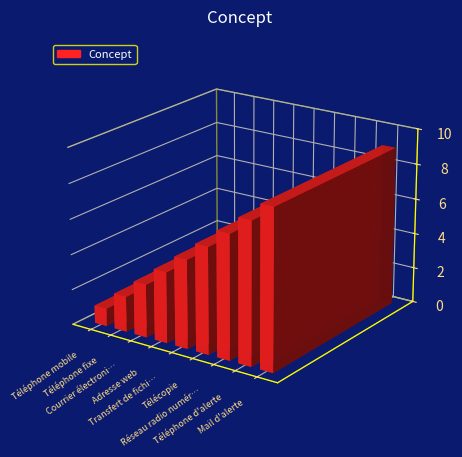

What position from the left is Réseau radio numérique ANTARES?

7